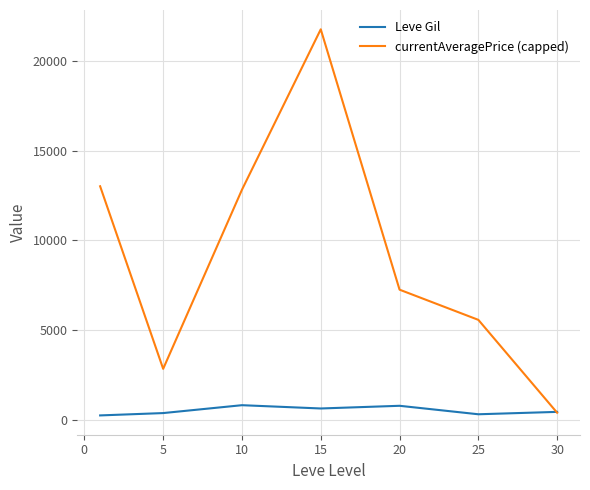

Which series has the largest total across all categories?

currentAveragePrice (capped)